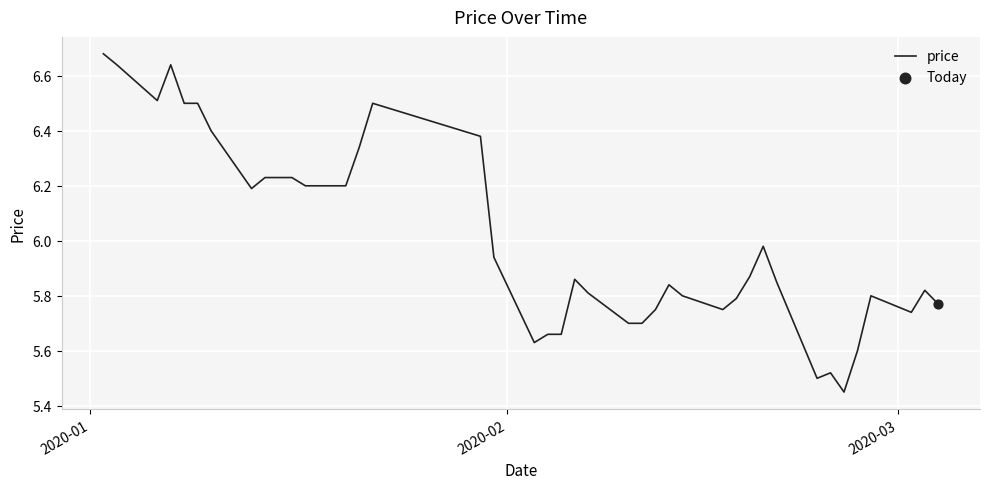

What is the difference between the maximum and minimum values?

1.2